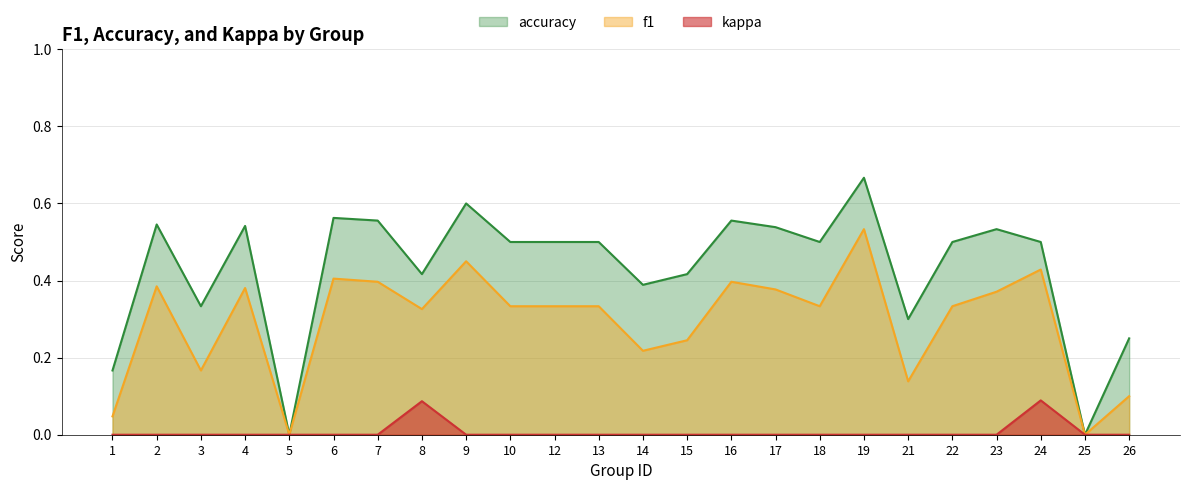

Is it true that kappa equals 0.0 at 18?

True